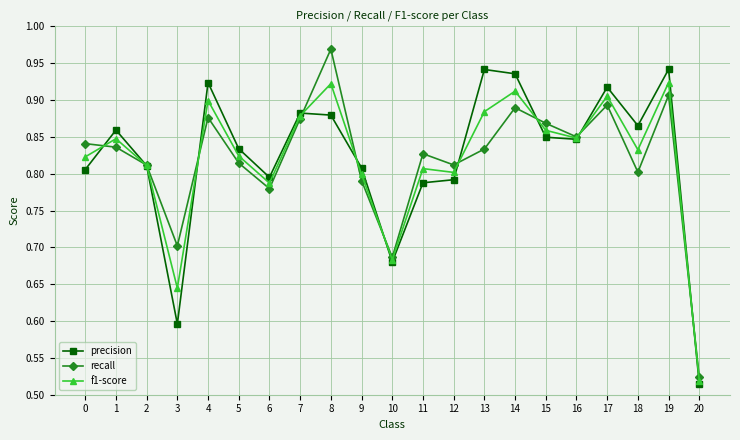

True or false: recall has more than 2 interior local peaks.

True